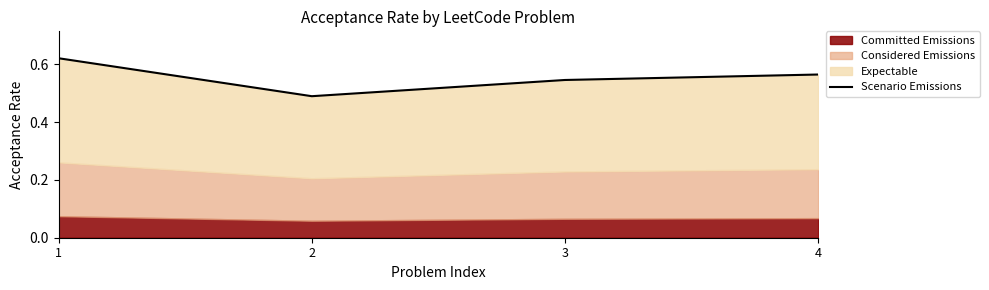

Where is the data nearest to the value 0?

2